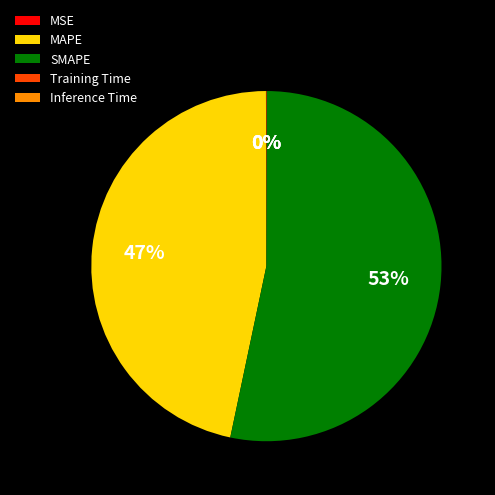

Which slice is the largest?

SMAPE